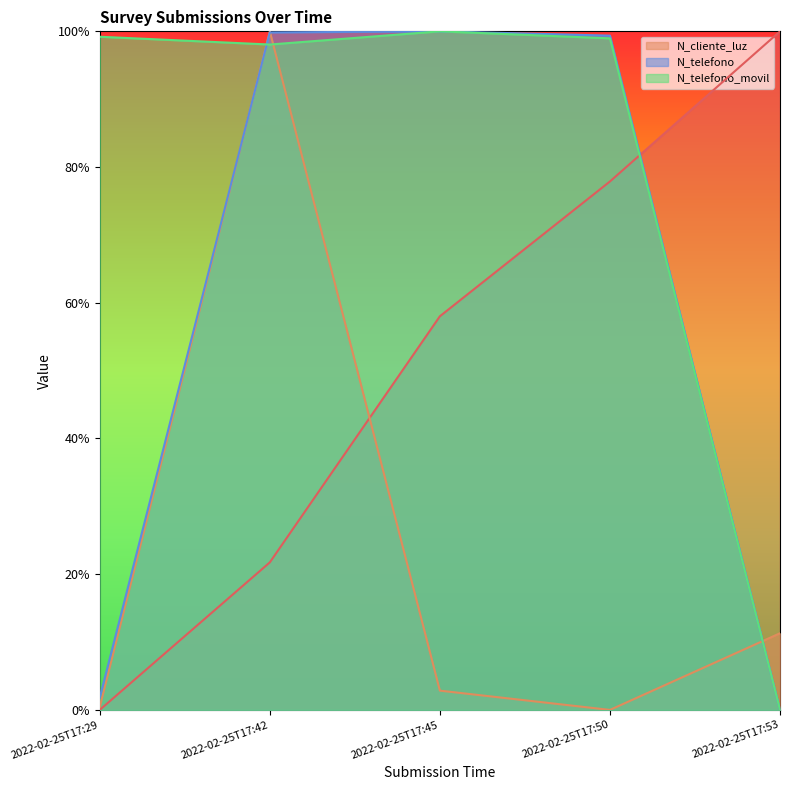

What is the sum of all N_telefono values?

3.0